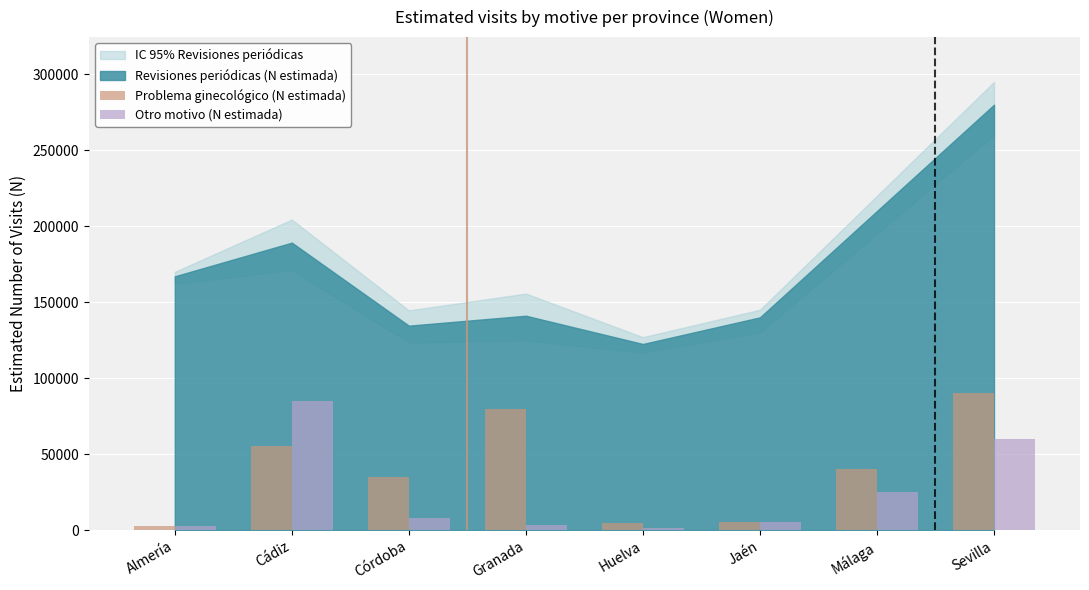

What is the total value across all series at Granada?

82957